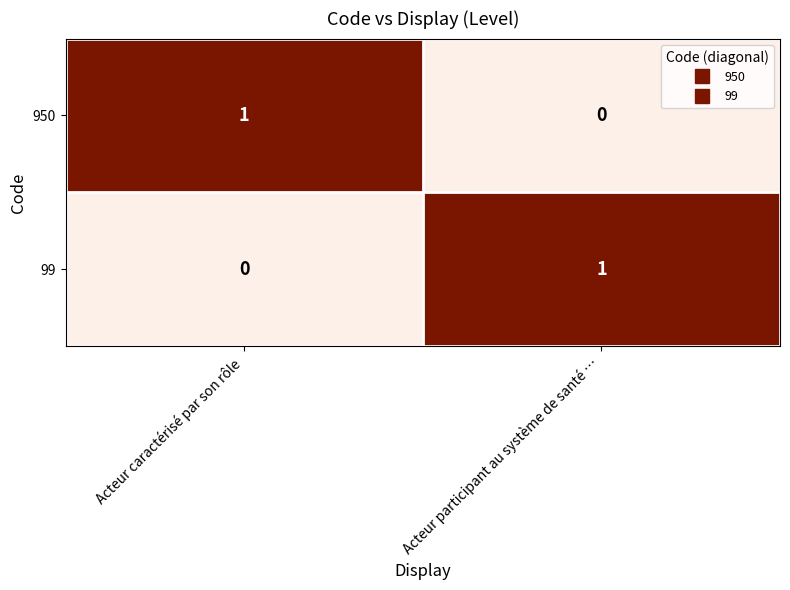

Where is 950 nearest to the value 0?

Acteur participant au système de santé …